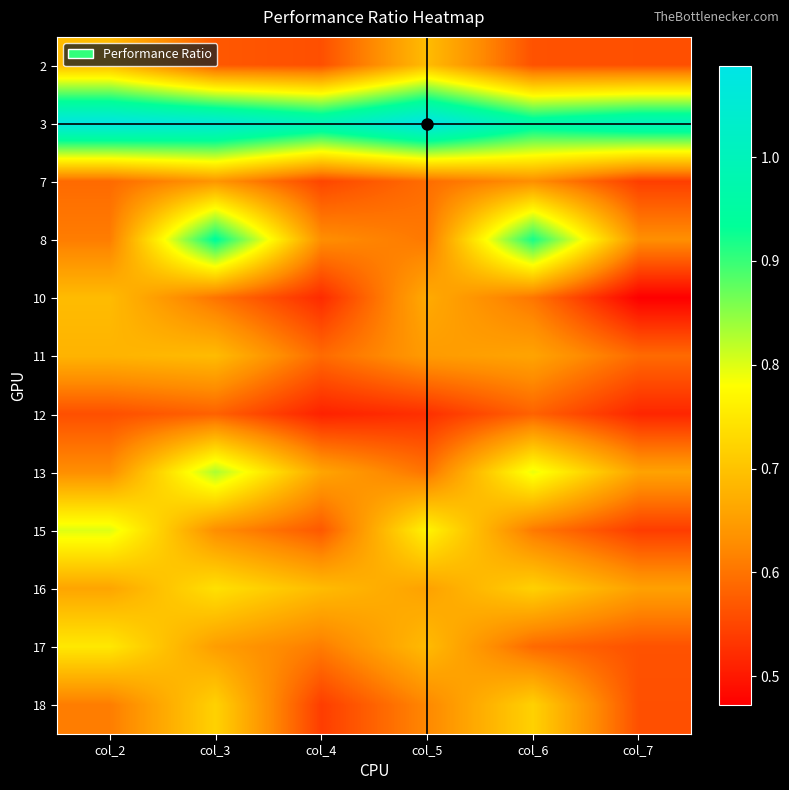

At col_5, list the series in order from largest to smallest.

3, 15, 2, 17, 10, 16, 11, 18, 8, 13, 7, 12